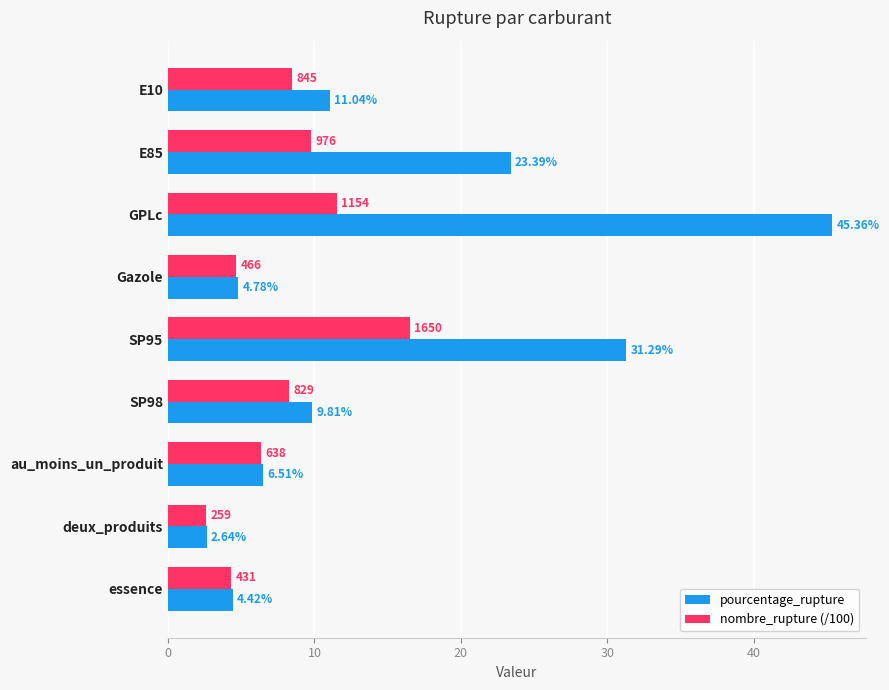

What is the sum of all pourcentage_rupture values?

139.2